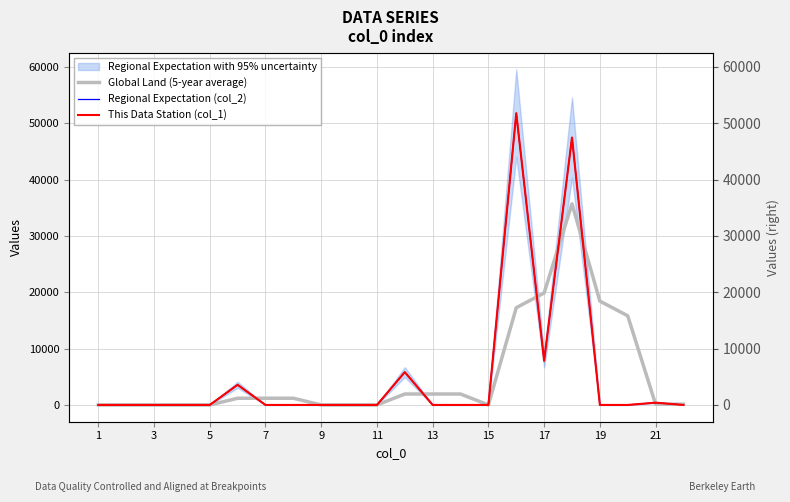

What is the difference between the second highest and second lowest values in the This Data Station (col_1) series?

47449.1